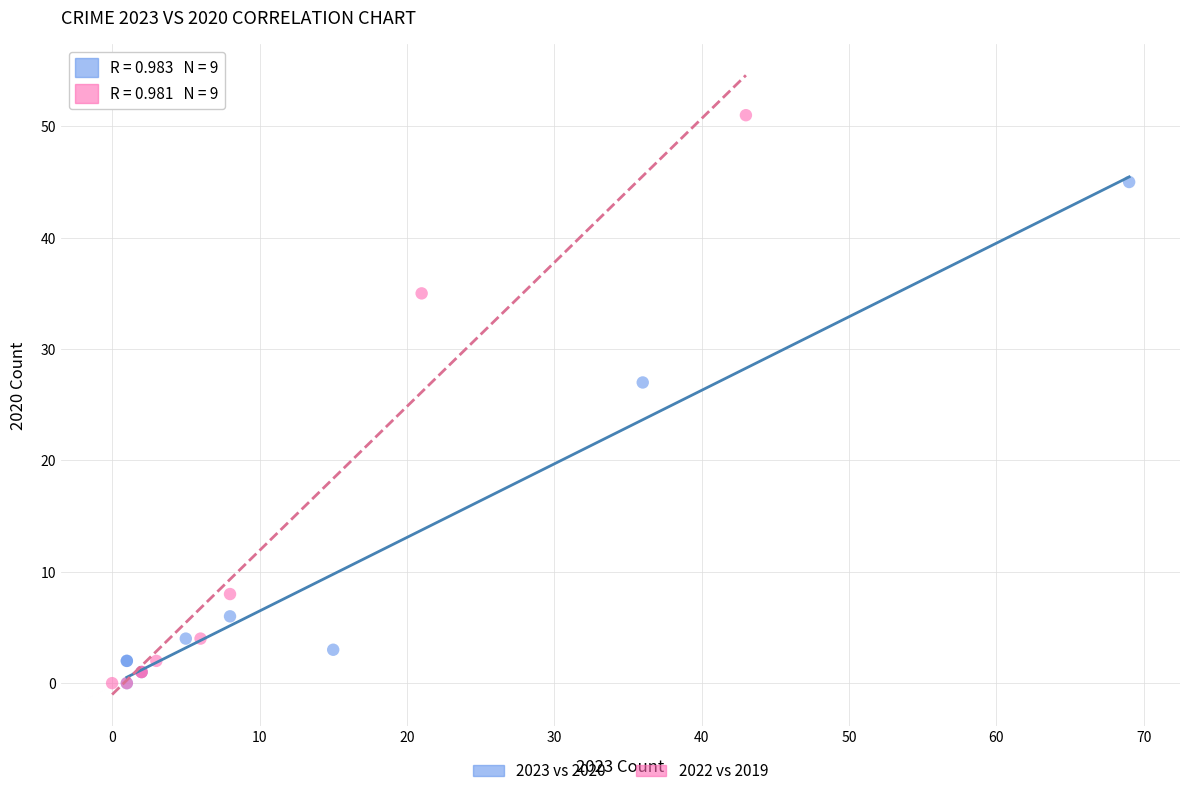

What are all the series names shown in the legend?

2023 vs 2020, 2022 vs 2019